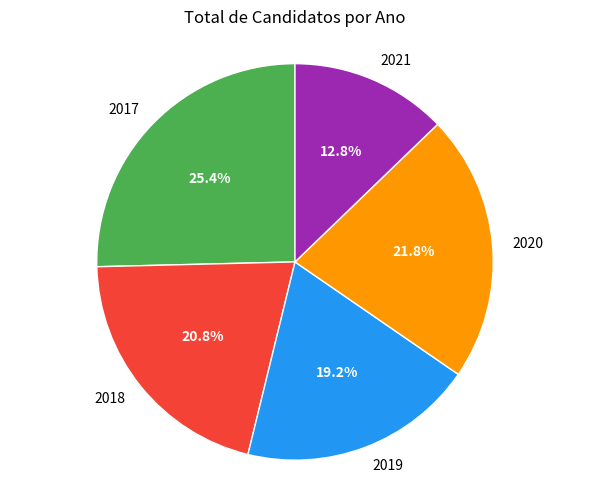

To the nearest percent, what percentage of the pie is 2020?

22%